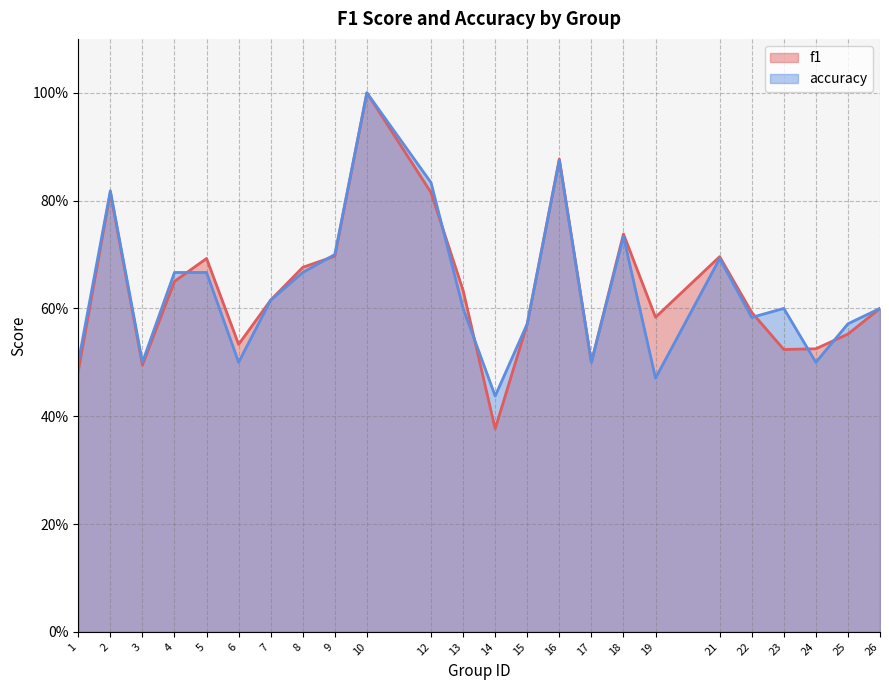

Is it true that accuracy equals 0.2 at 26?

False